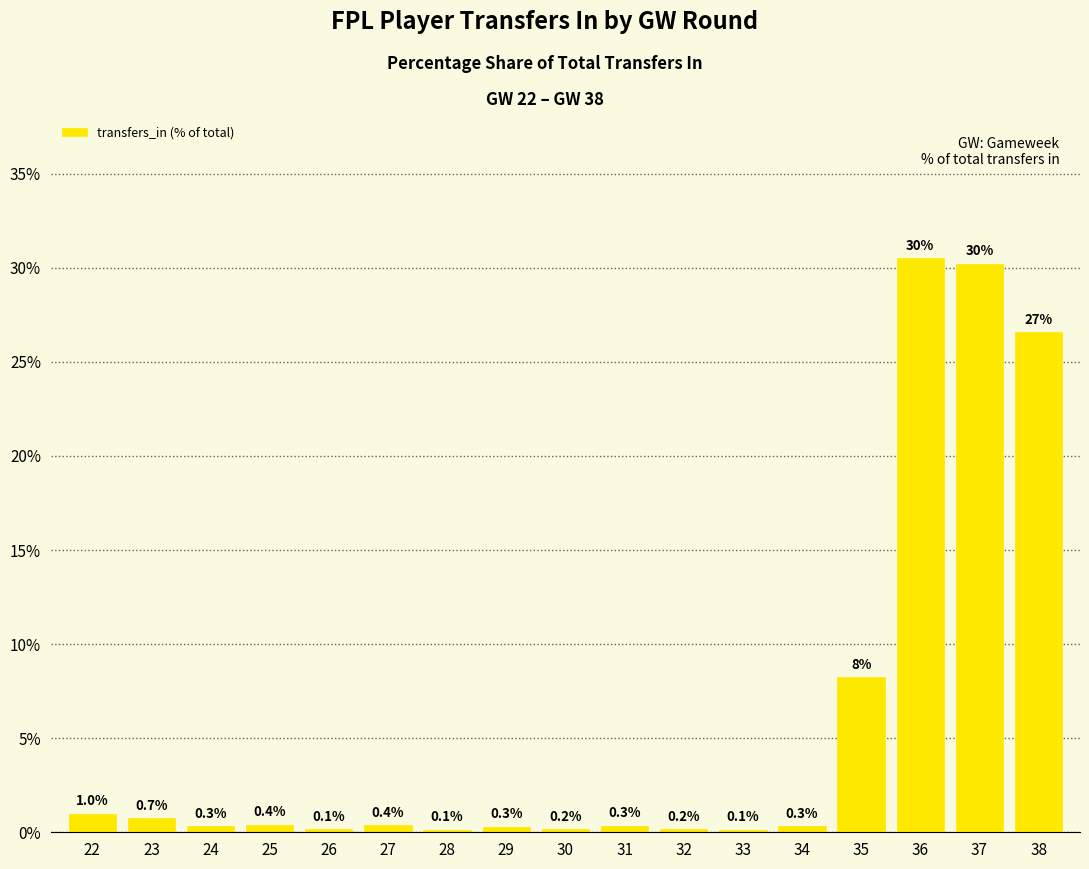

At which label is the value closest to 15?

35